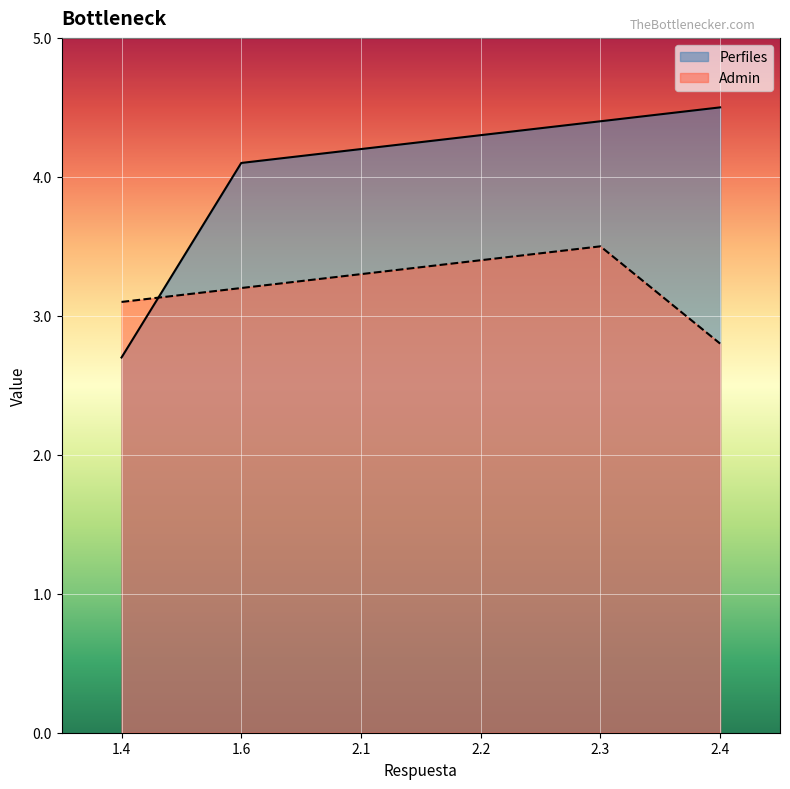

In Admin, how many points are higher than both neighbors (excluding endpoints)?

1